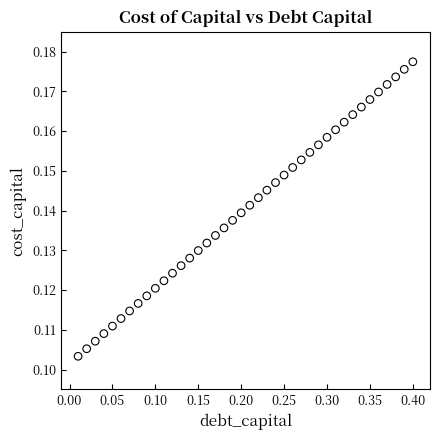

What is the range of X values (max minus min)?

0.4